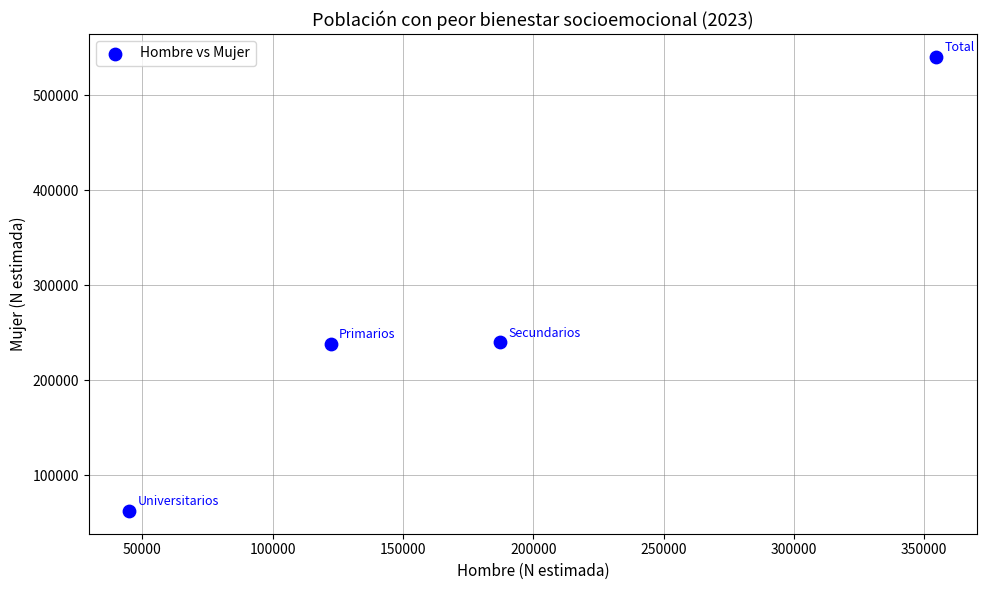

What is the range of Y values (max minus min)?

478138